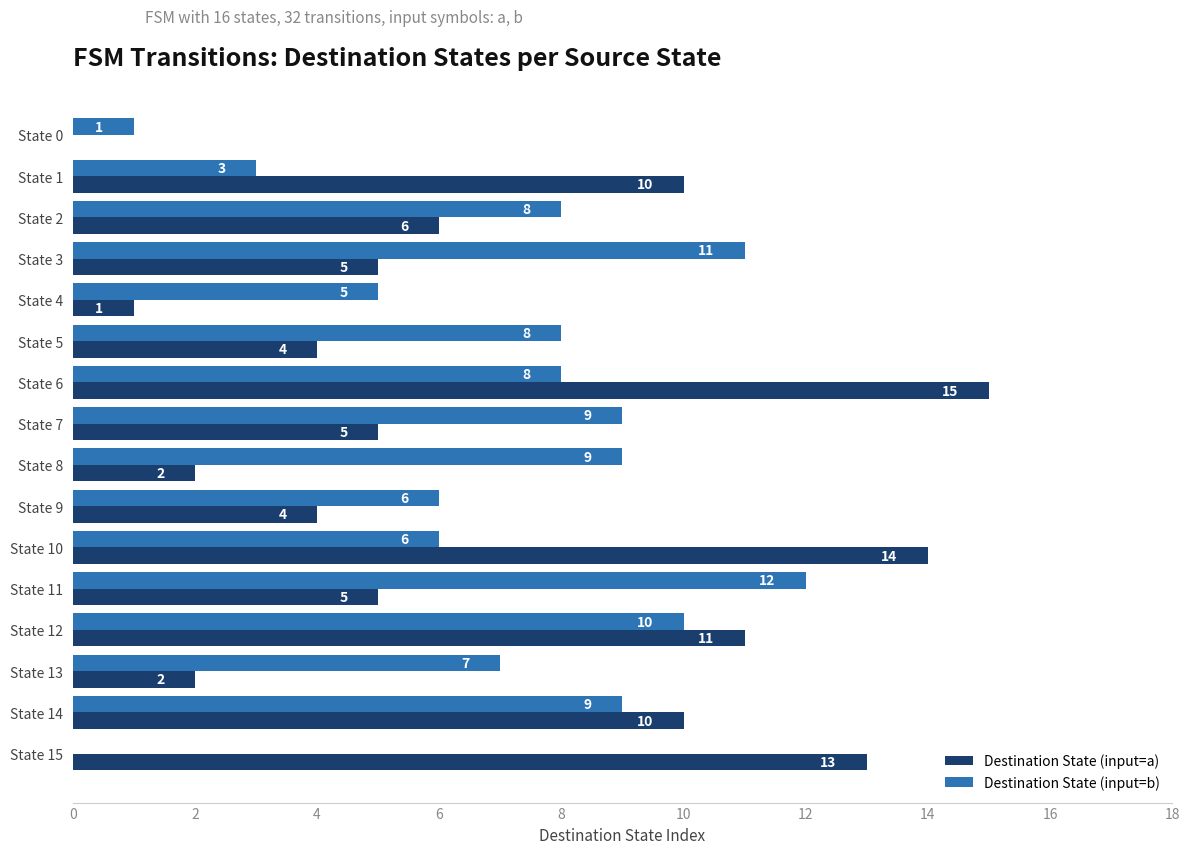

Is it true that Destination State (input=b) equals 8 at State 2?

True